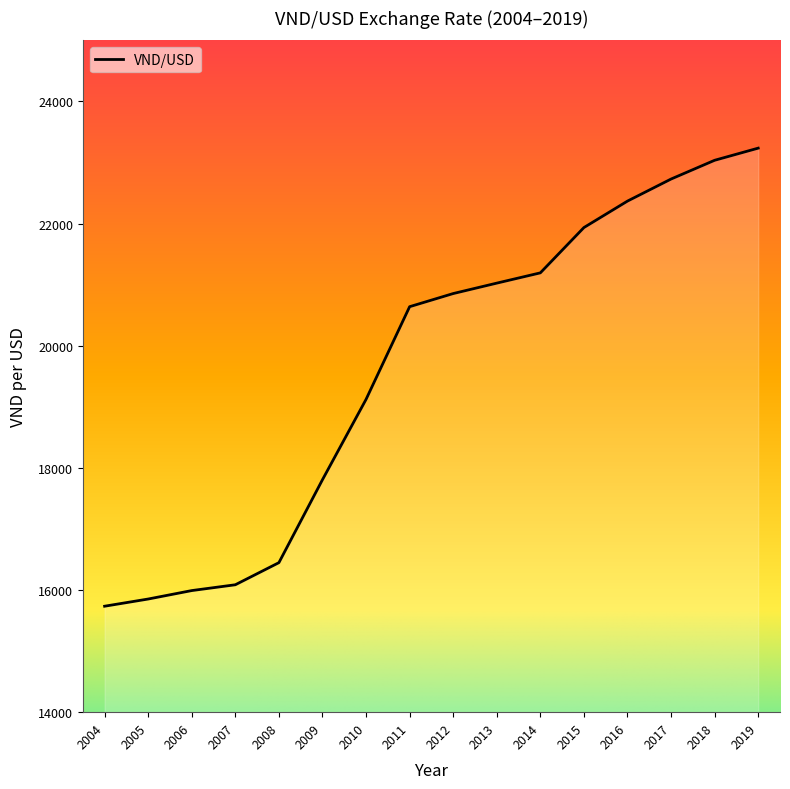

Approximately how many times larger is the value at 2015 compared to 2017?

1.0